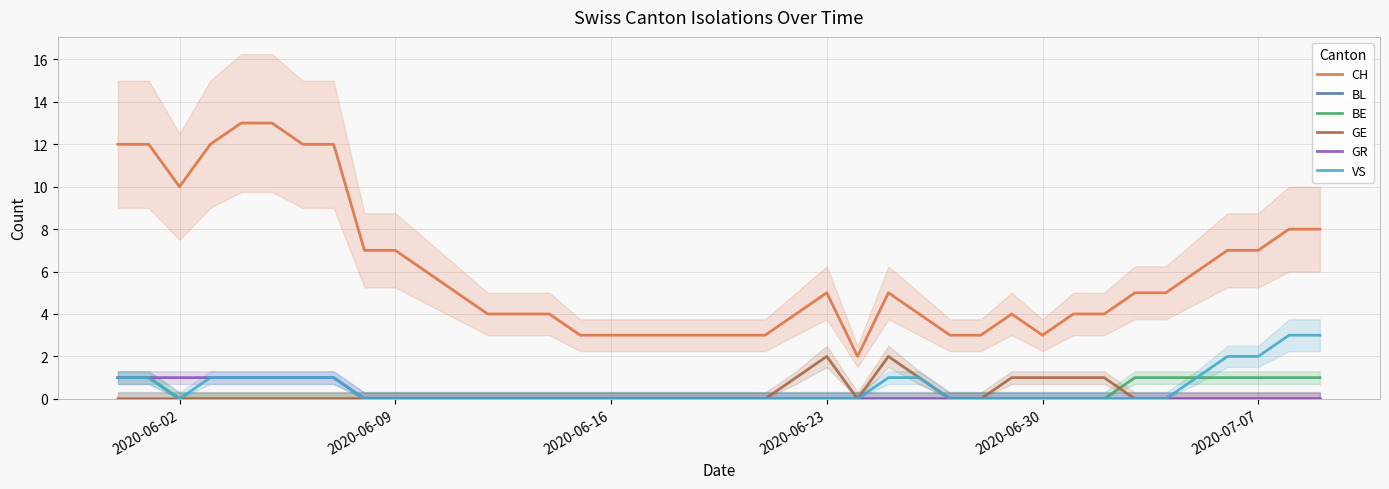

True or false: BE and VS intersect in this chart.

False